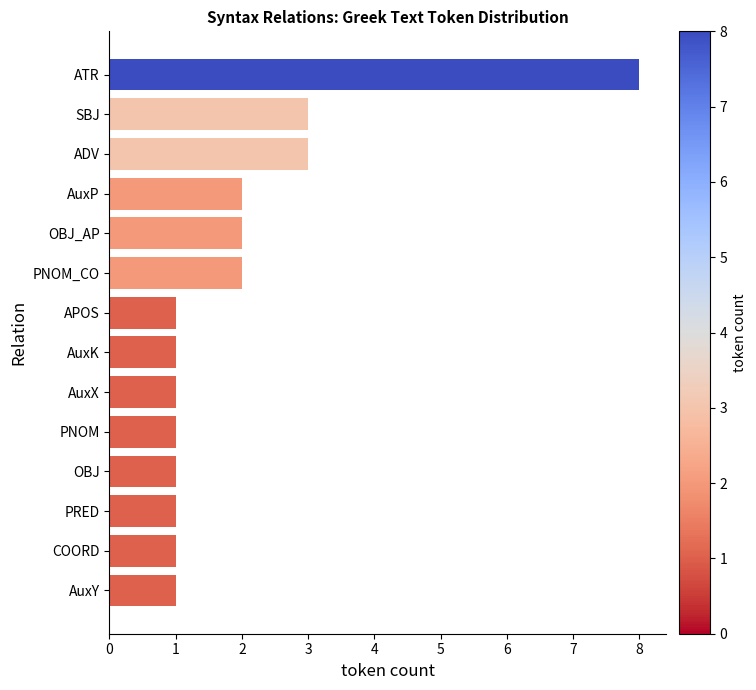

Count the values in the range 1 to 2.

11